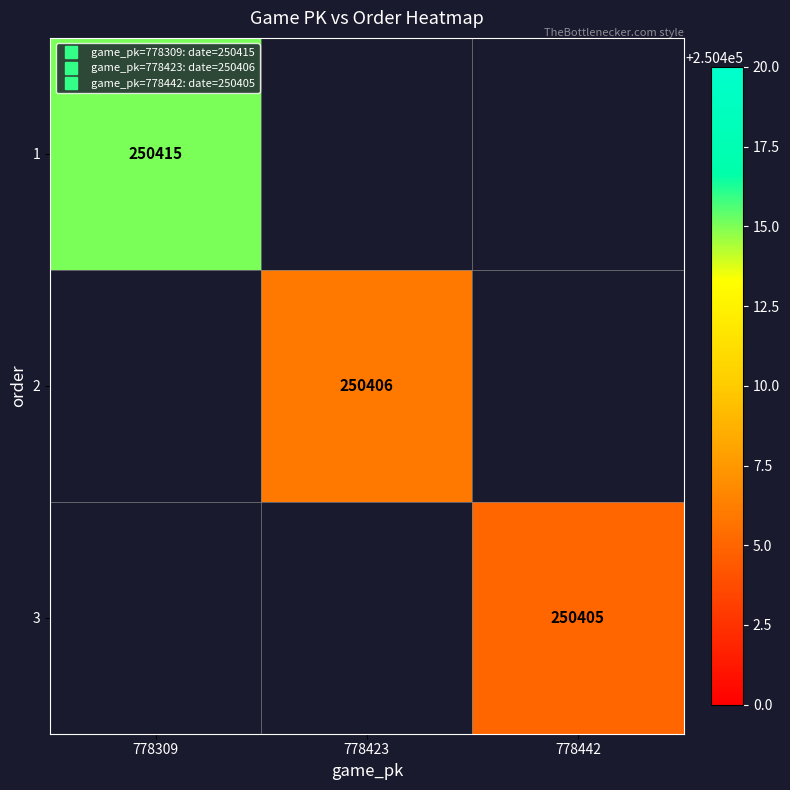

Is the value of 1 at 778423 greater than the value of 2 at 778309?

No